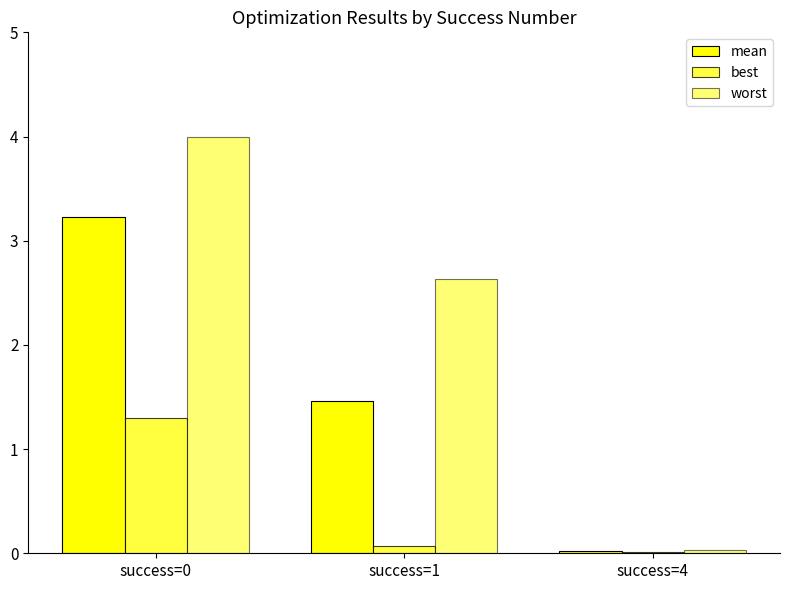

True or false: worst has a value of 0.0 at success=4.

True